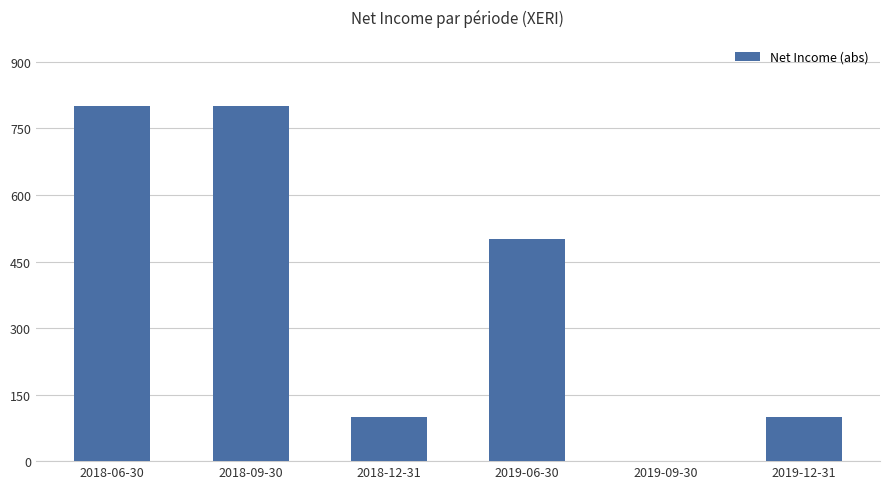

What is the approximate value at 2019-12-31, to the nearest 10?

100